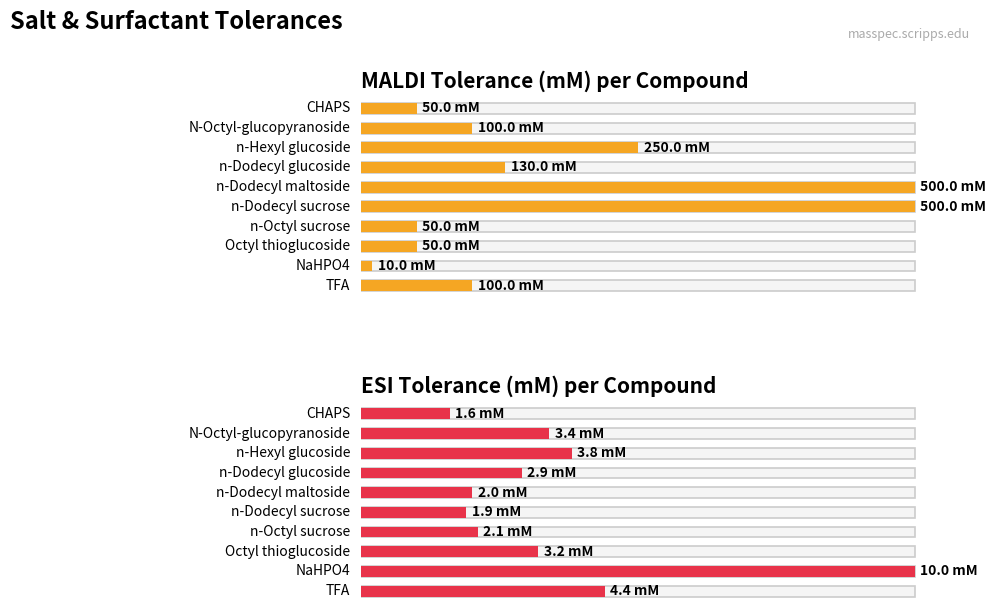

The value of MALDI (mM) at TFA is 156.2. True or false?

False